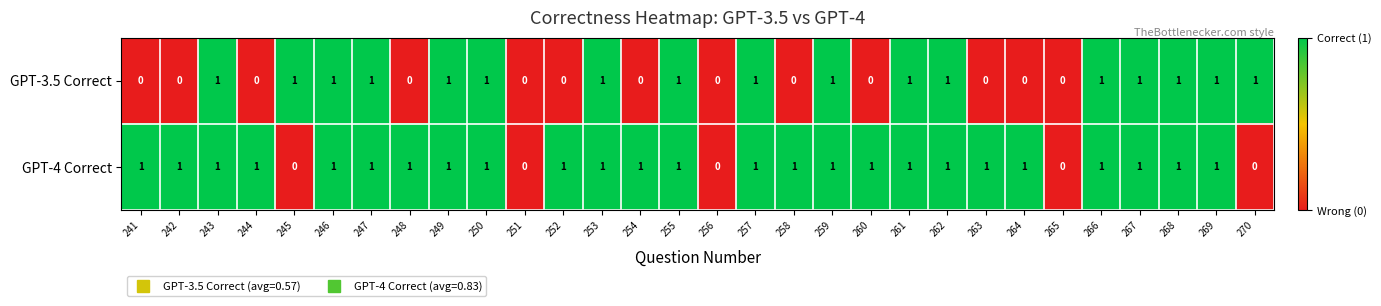

How many values in the GPT-3.5 Correct series are below 1?

13